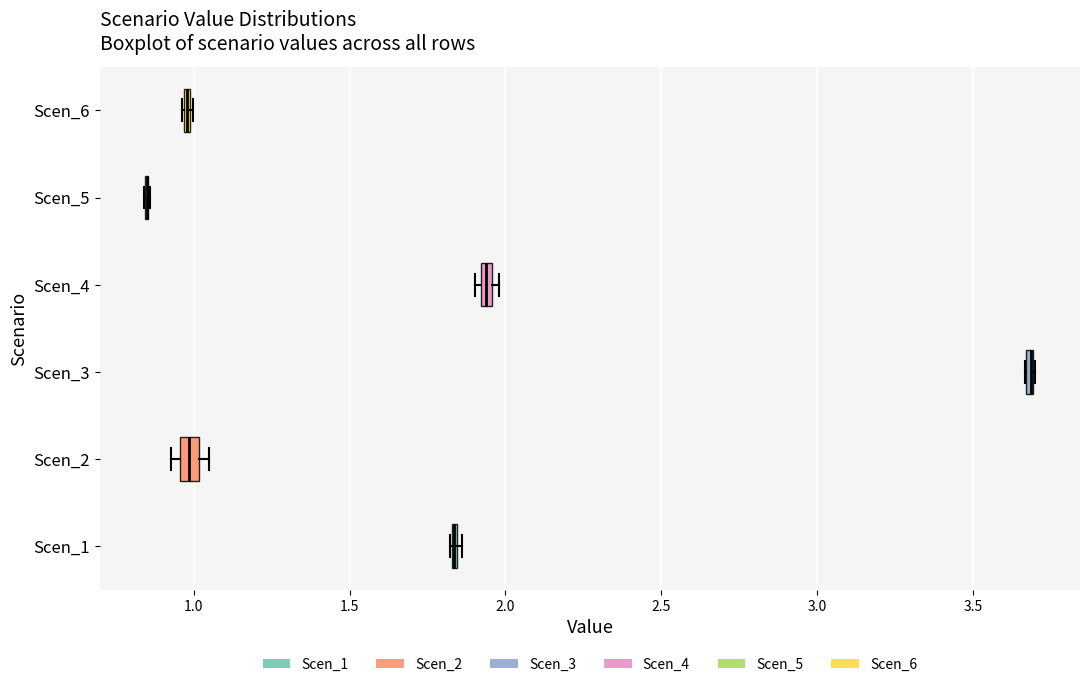

Where is the left edge of the box for Scen_4 on the x-axis? The values are not printed on the chart, so give them approximately, as read against the axis.

1.90